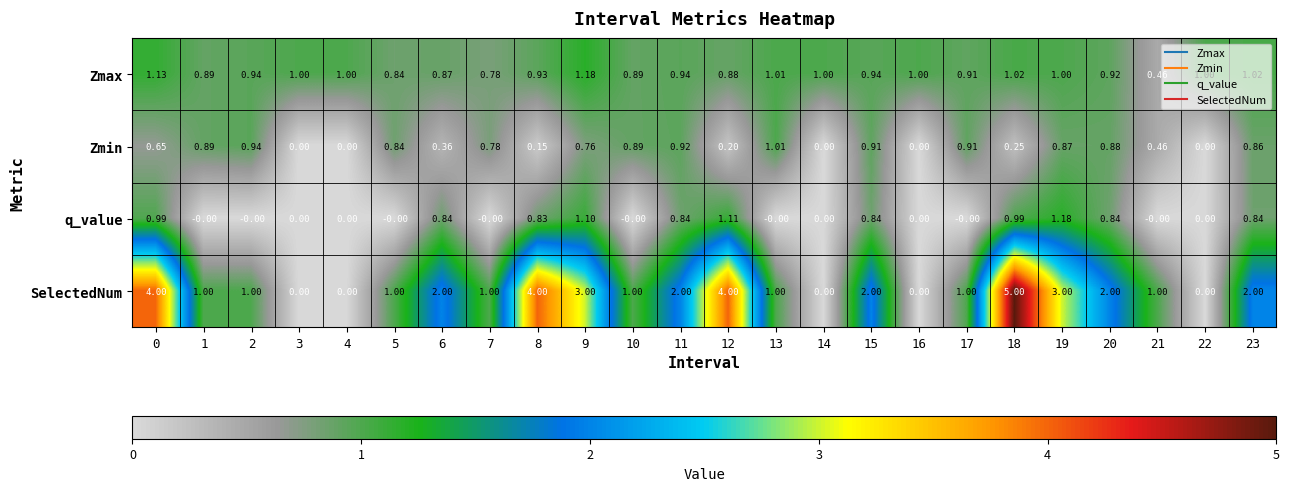

Is the value of SelectedNum at 3 greater than the value of q_value at 0?

No